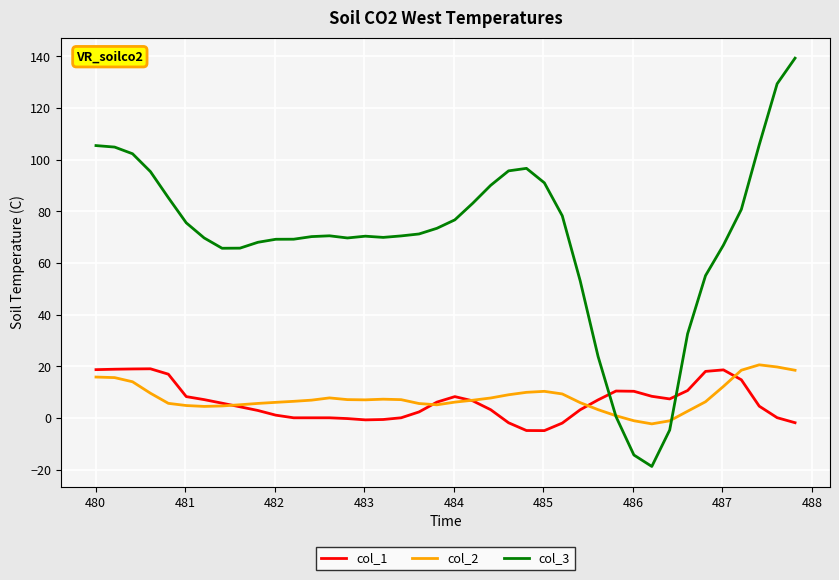

True or false: col_3 and col_1 intersect in this chart.

True